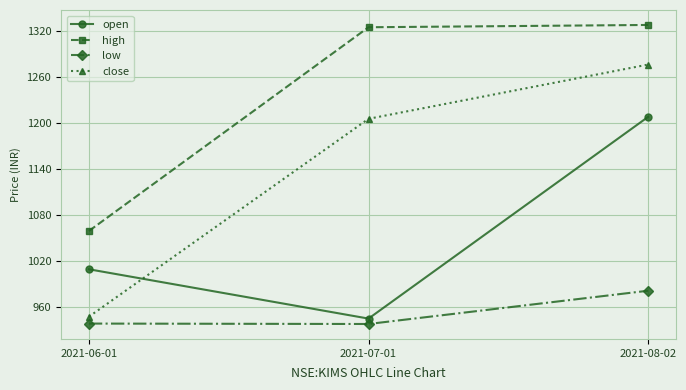

At 2021-06-01, list the series in order from largest to smallest.

high, open, close, low